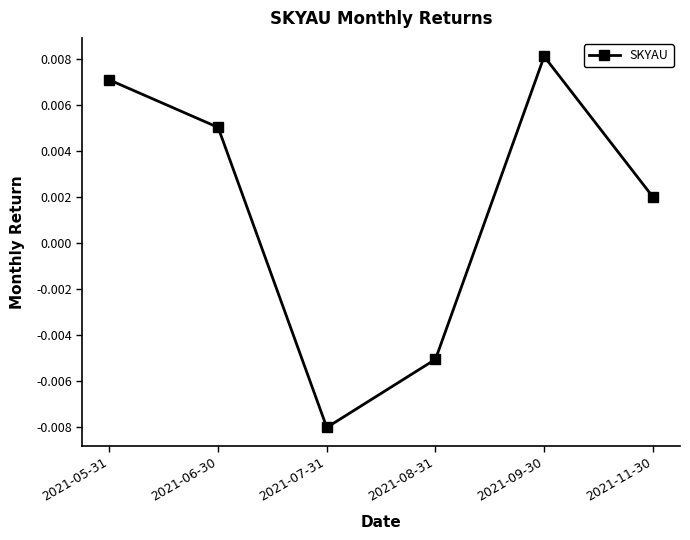

Where is the data nearest to the value 0?

2021-11-30